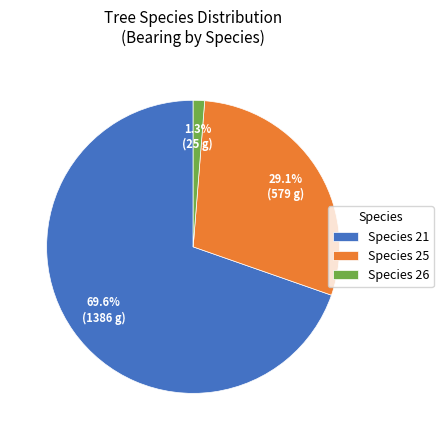

What is the largest slice in the pie chart?

Species 21